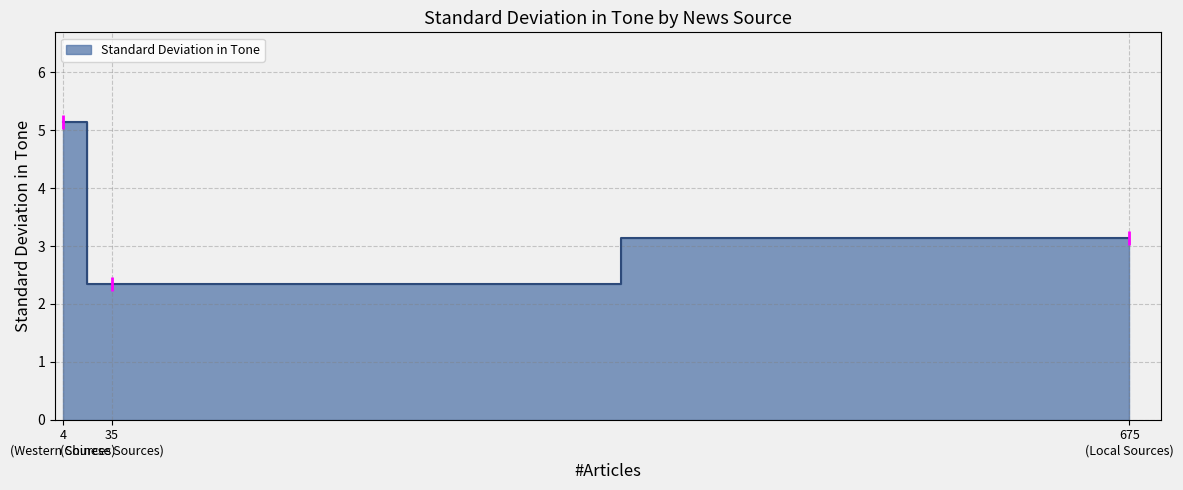

Rank the categories by value from highest to lowest.

Western Sources, Local Sources, Chinese Sources